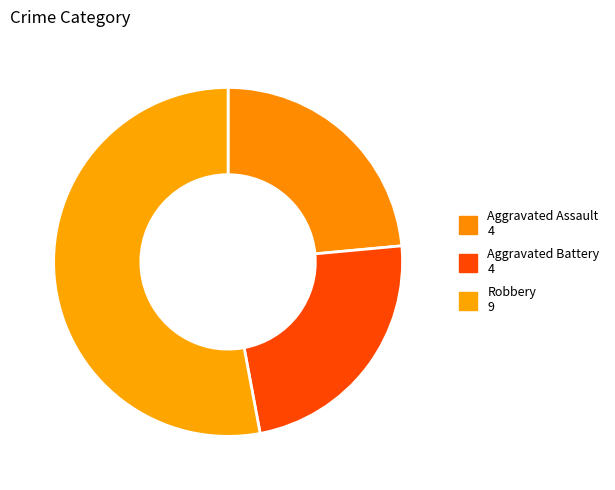

Count the number of slices in the pie.

3